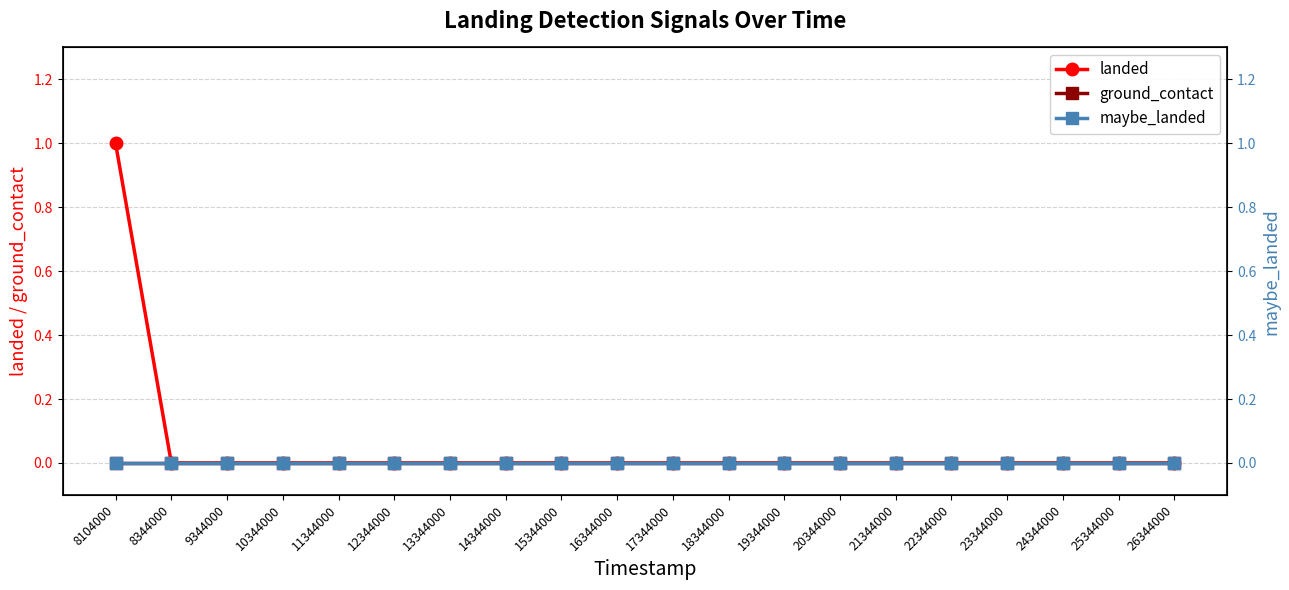

Between 10344000 and 18344000, which series saw the biggest shift?

landed